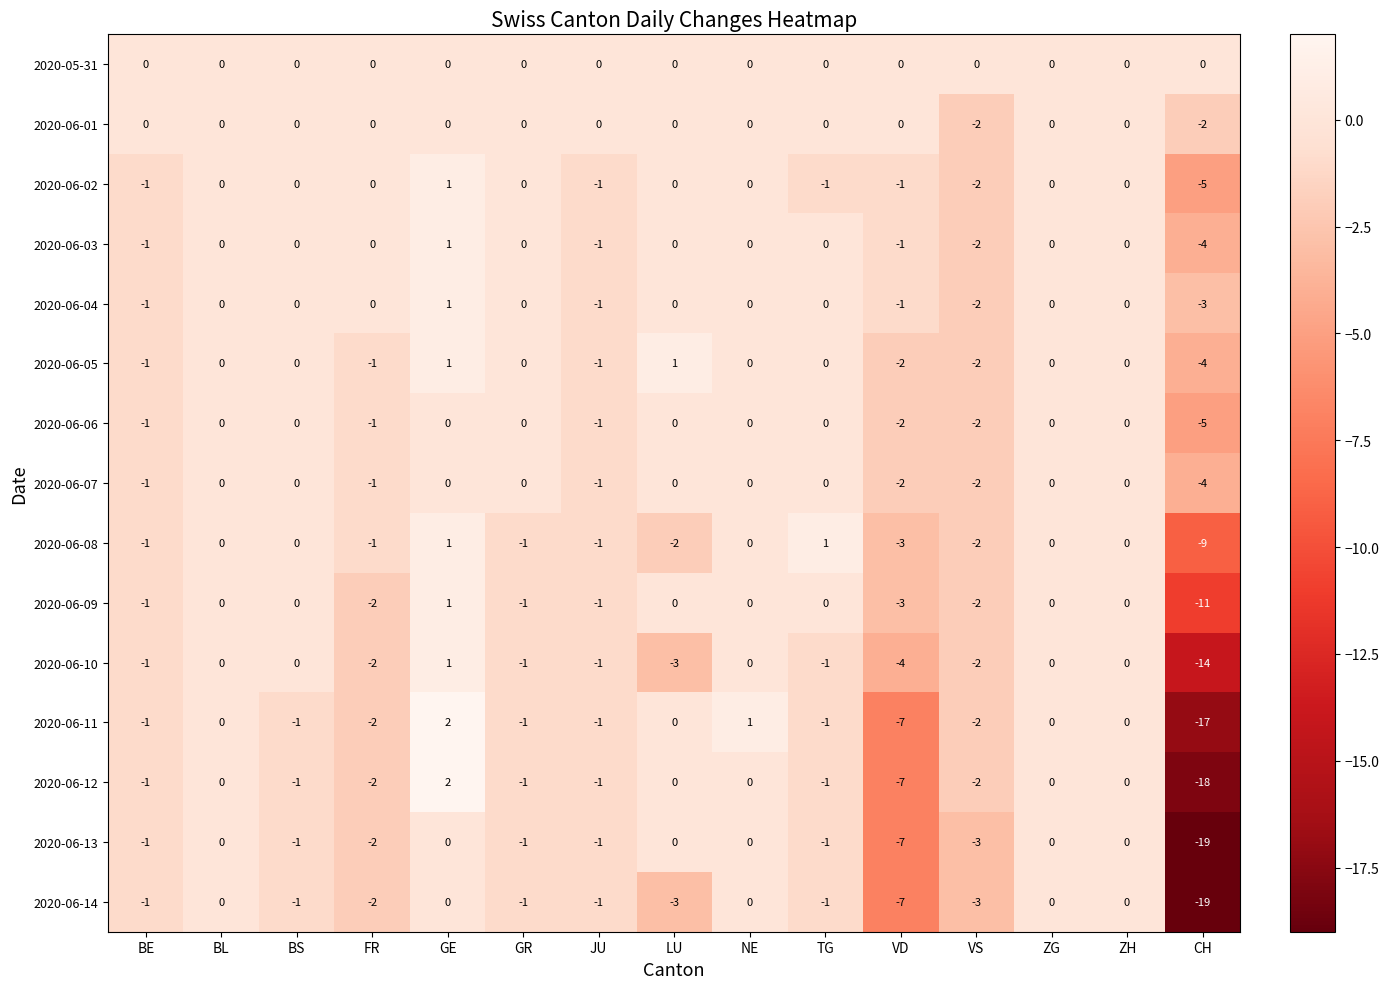

What is the total value across all series at LU?

-7